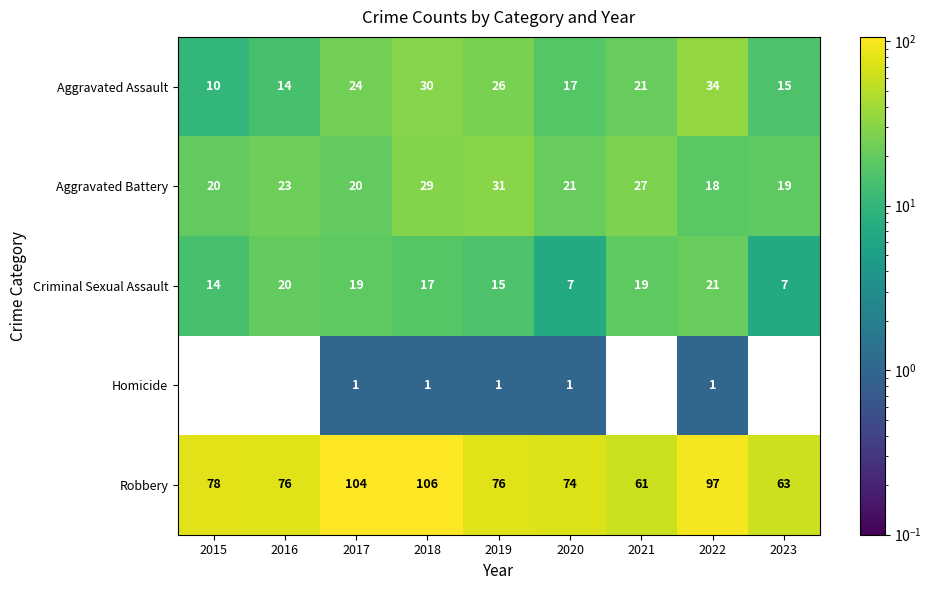

What is the total value across all series at 2020?

120